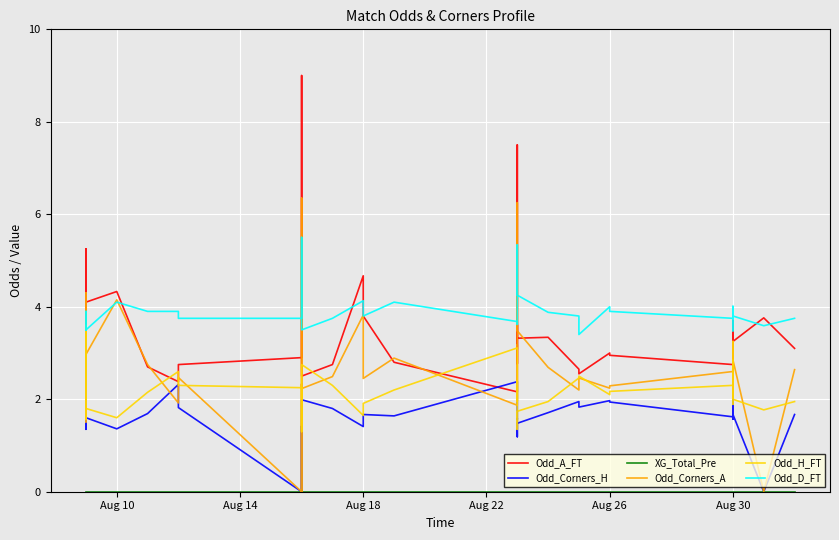

How many distinct data groups are displayed?

6